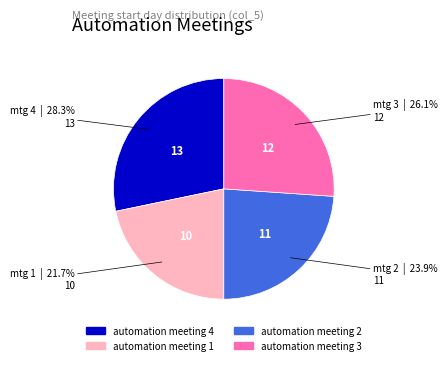

To the nearest percent, what portion does automation meeting 1 represent?

22%